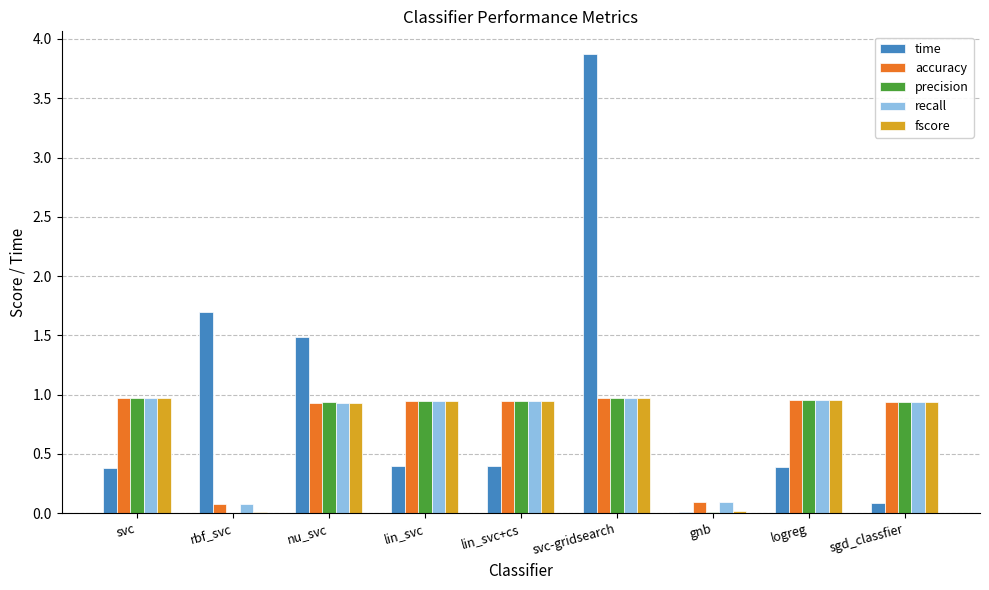

What is the sum of the fscore values at svc and nu_svc?

1.9